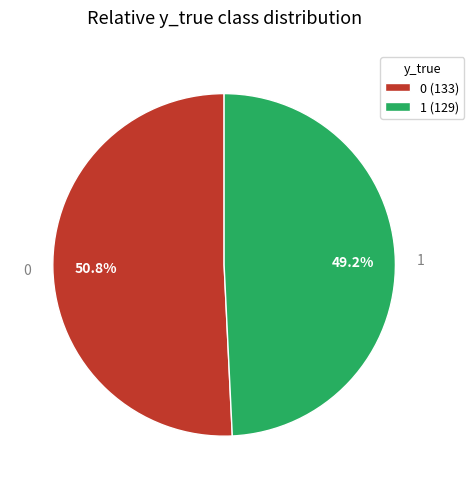

Is the sum of 1 and 0 greater than half?

Yes